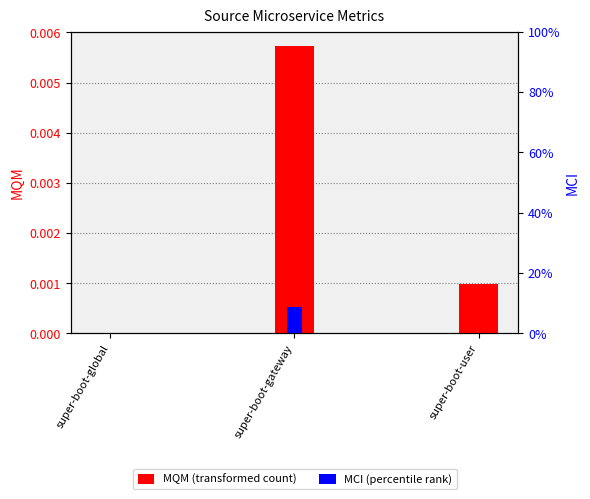

Count the number of data series in this chart.

2